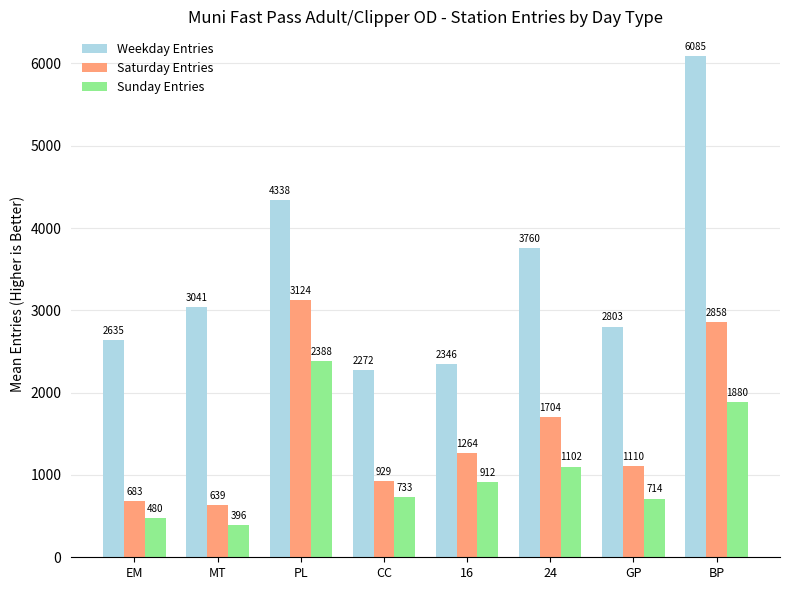

What value does the Weekday Entries series have at GP?

2803.3